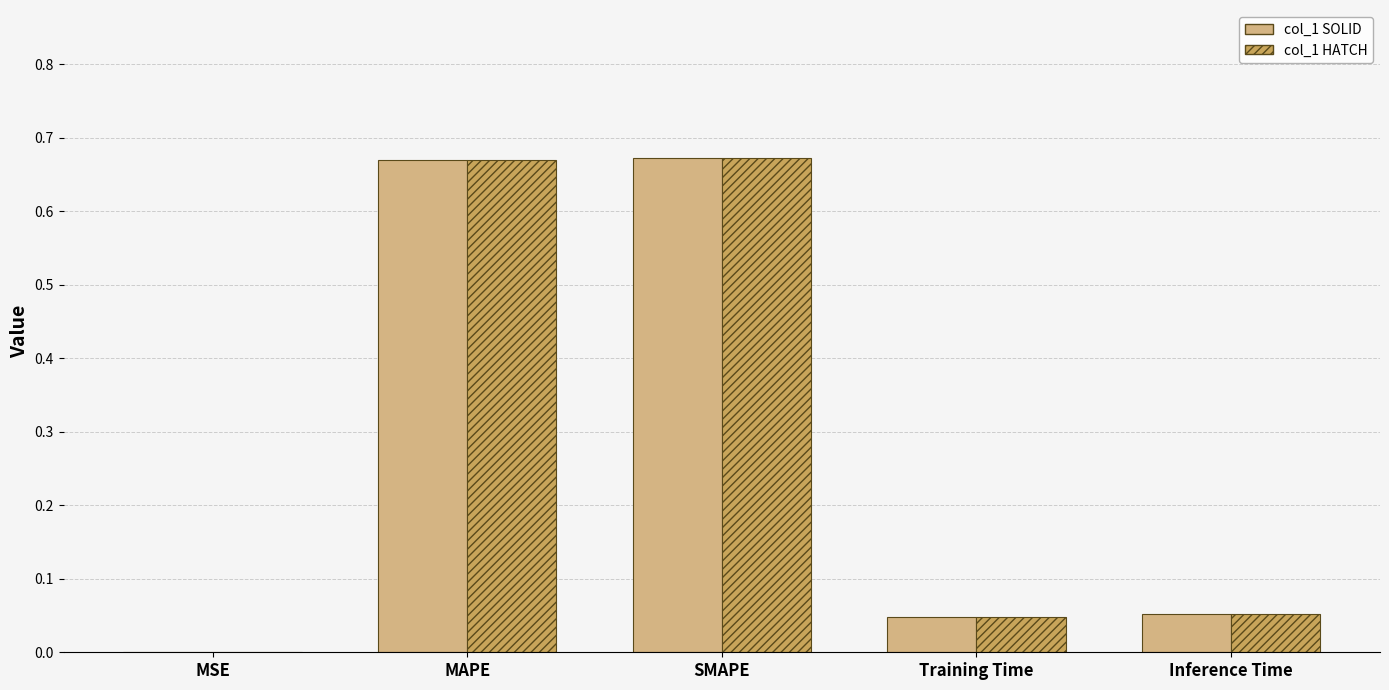

Is it true that col_1 (solid) equals 0.0 at MSE?

True